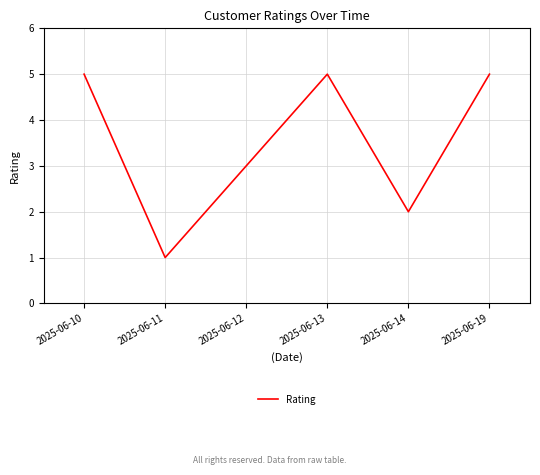

Which label corresponds to the smallest value in the chart?

2025-06-11